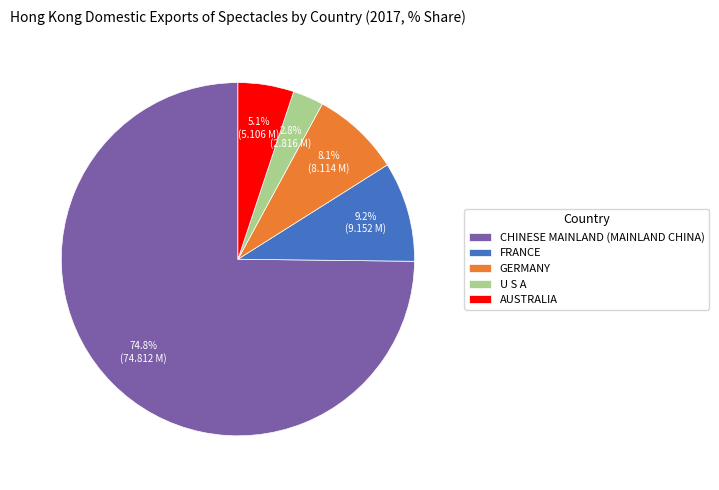

How many segments does this pie chart have?

5